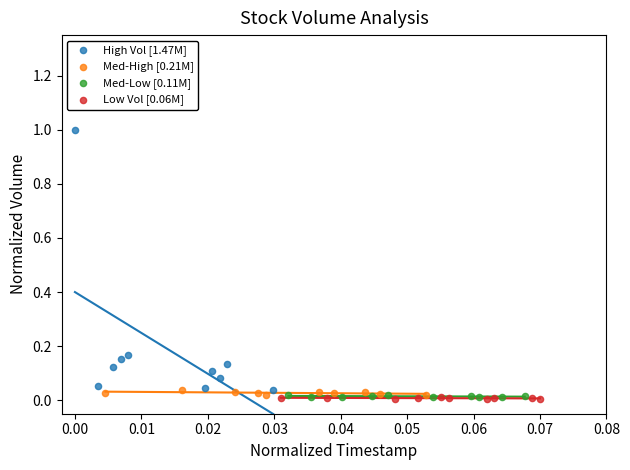

What are all the series names shown in the legend?

High Vol [1.47M], Med-High [0.21M], Med-Low [0.11M], Low Vol [0.06M]